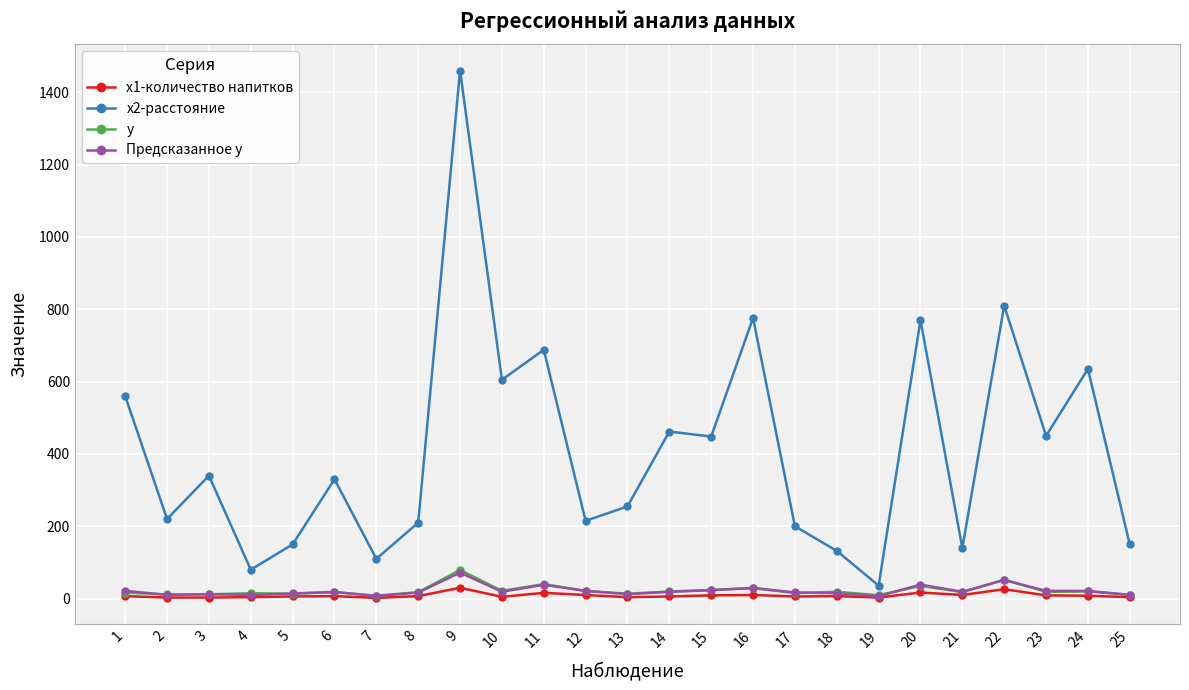

True or false: Предсказанное y has more than 0 points higher than both neighbors.

True